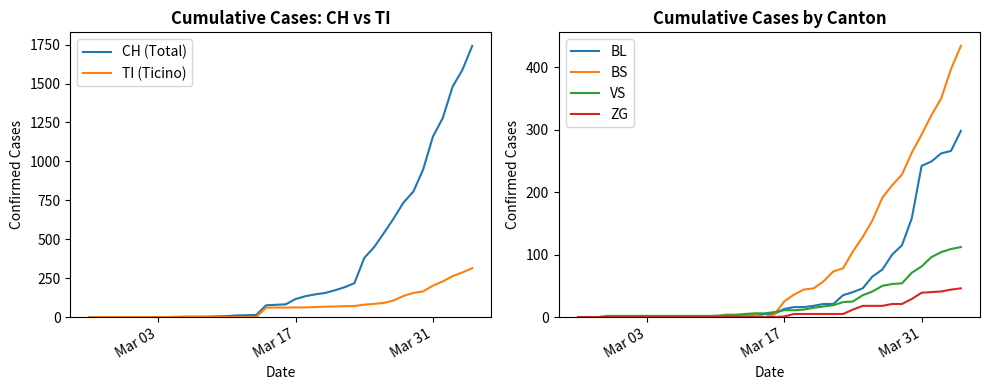

What is the highest value of the VS series?

112